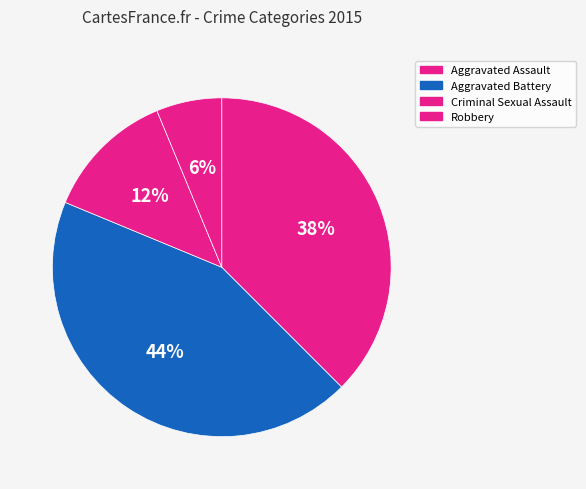

To the nearest percent, what percentage of the pie is Aggravated Battery?

44%